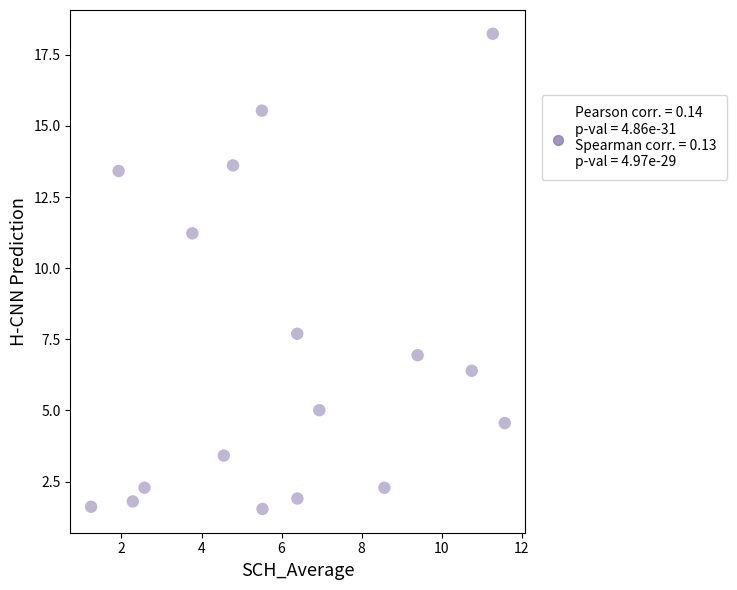

What Y value in the scatter plot is closest to 9?

7.7